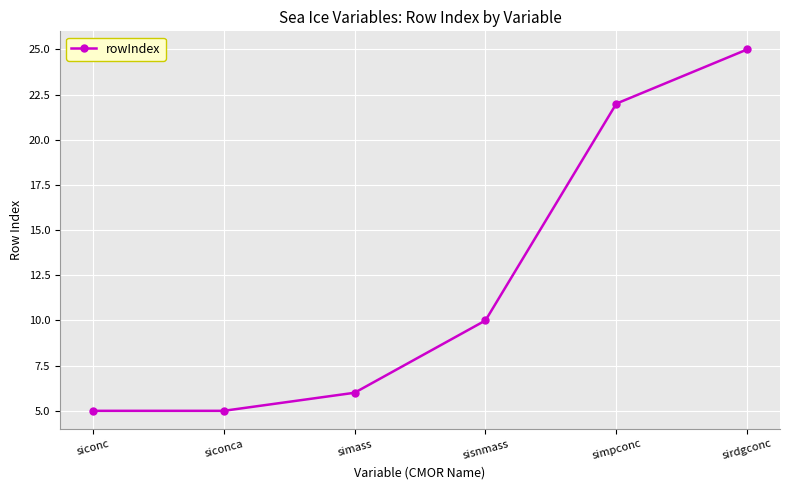

True or false: there are more than 1 points higher than both neighbors.

False